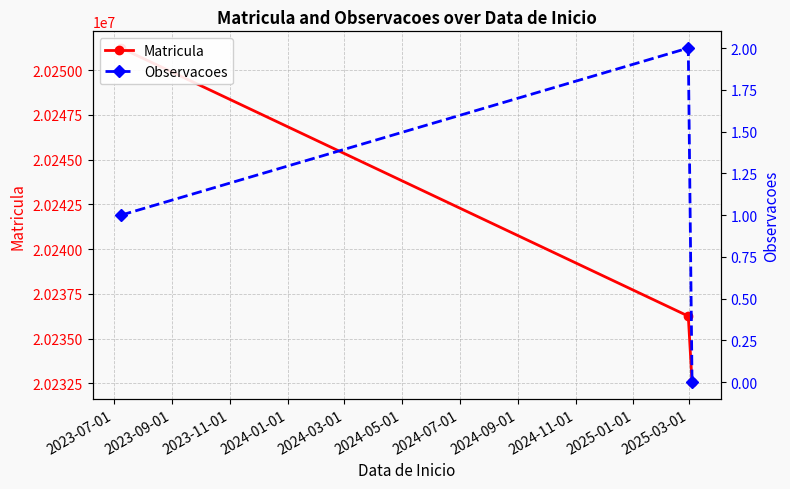

What is the value of the Matricula point at the 2nd from the left?

20236254